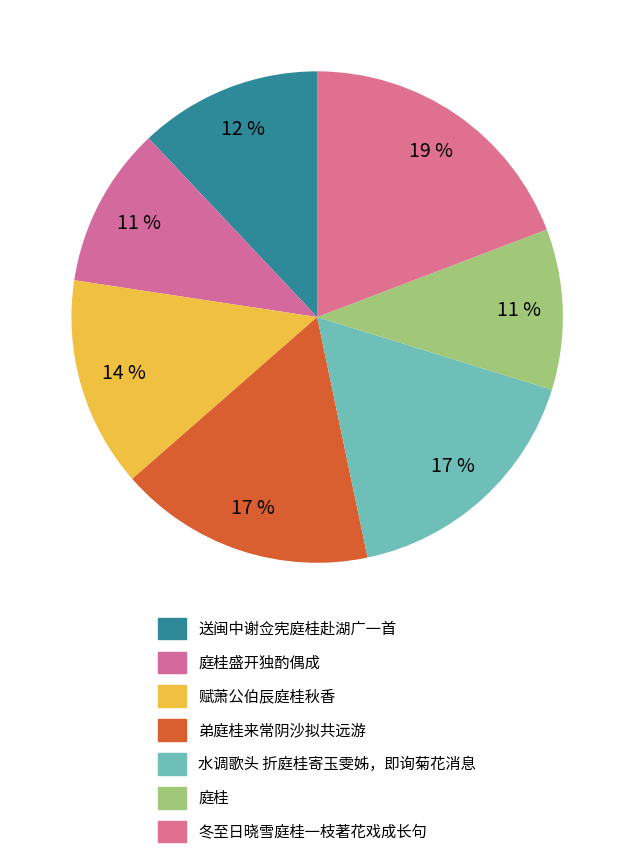

Which slice is the largest?

冬至日晓雪庭桂一枝著花戏成长句